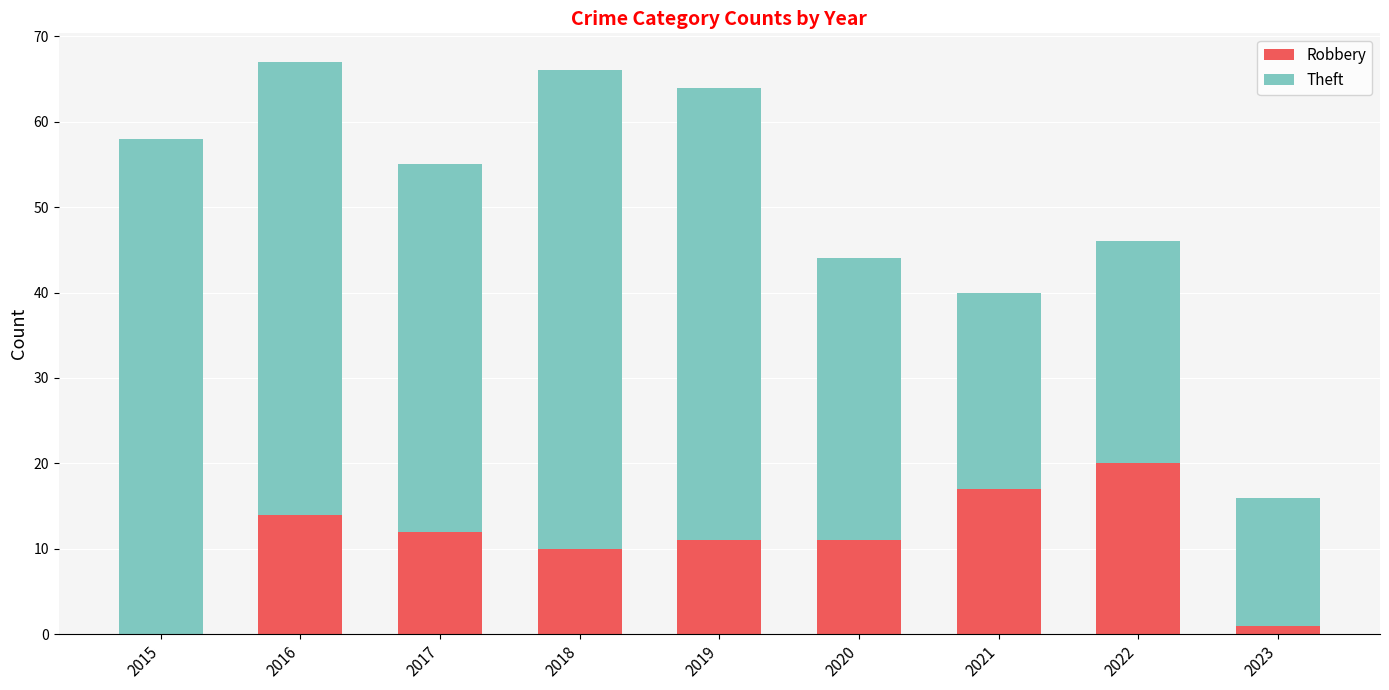

What is the total value across all series at 2022?

46